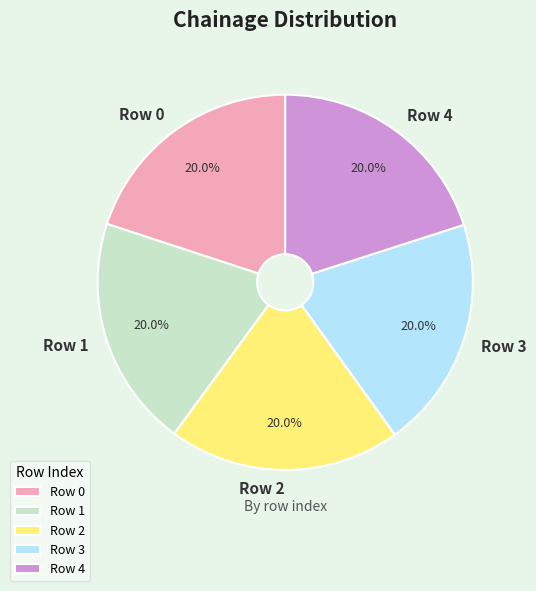

Is there any slice that represents more than half of the pie?

No